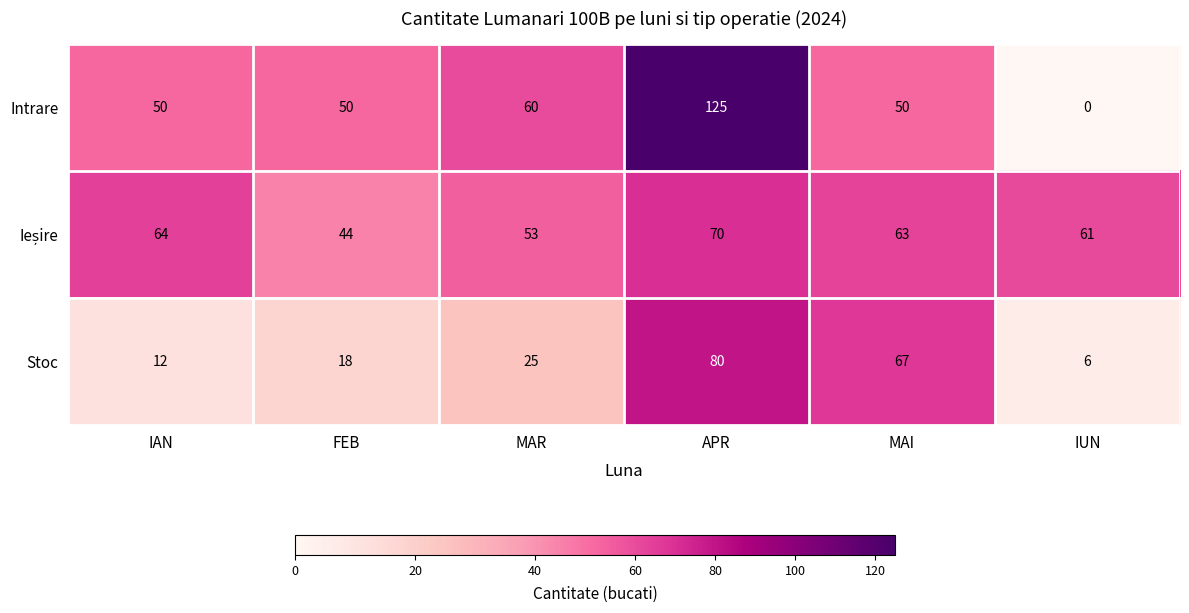

What is the difference between the highest and lowest values at MAR?

35